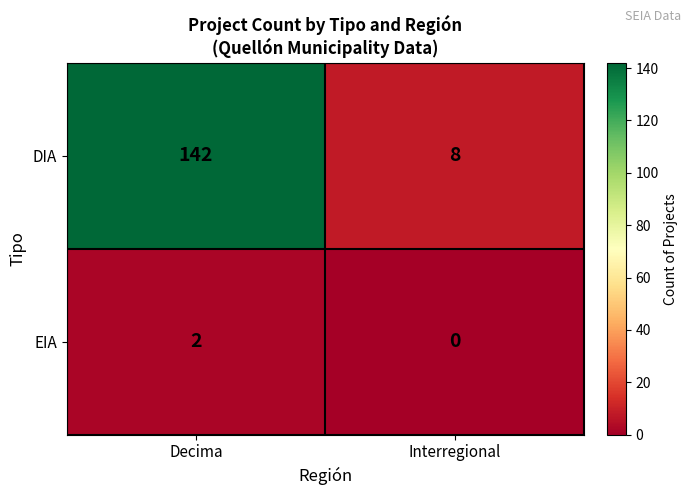

What is the difference between the highest and lowest values at Interregional?

8